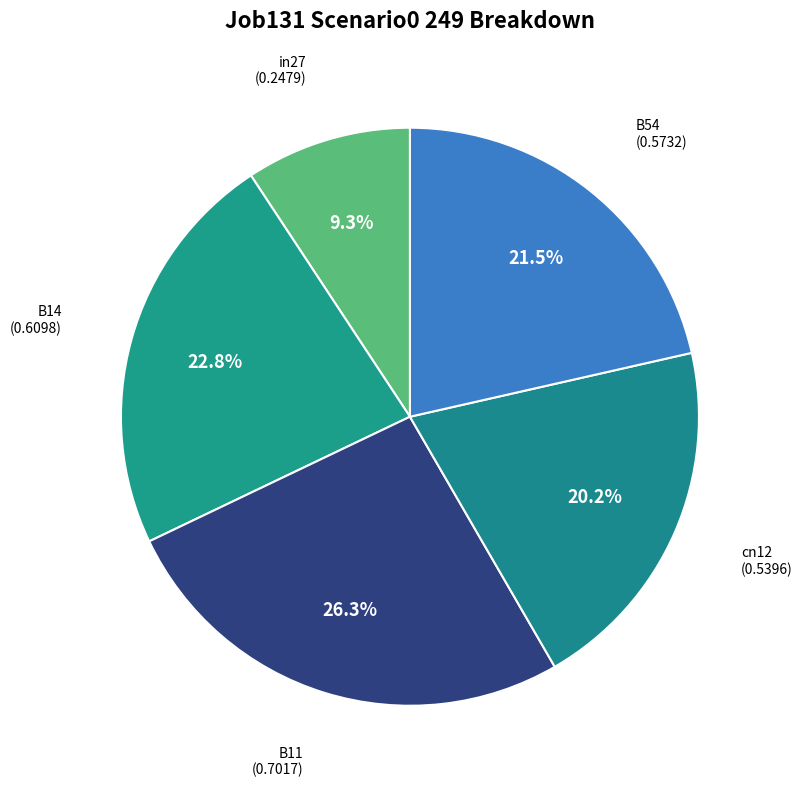

Do B14 and B11 together represent more than half of the pie?

No